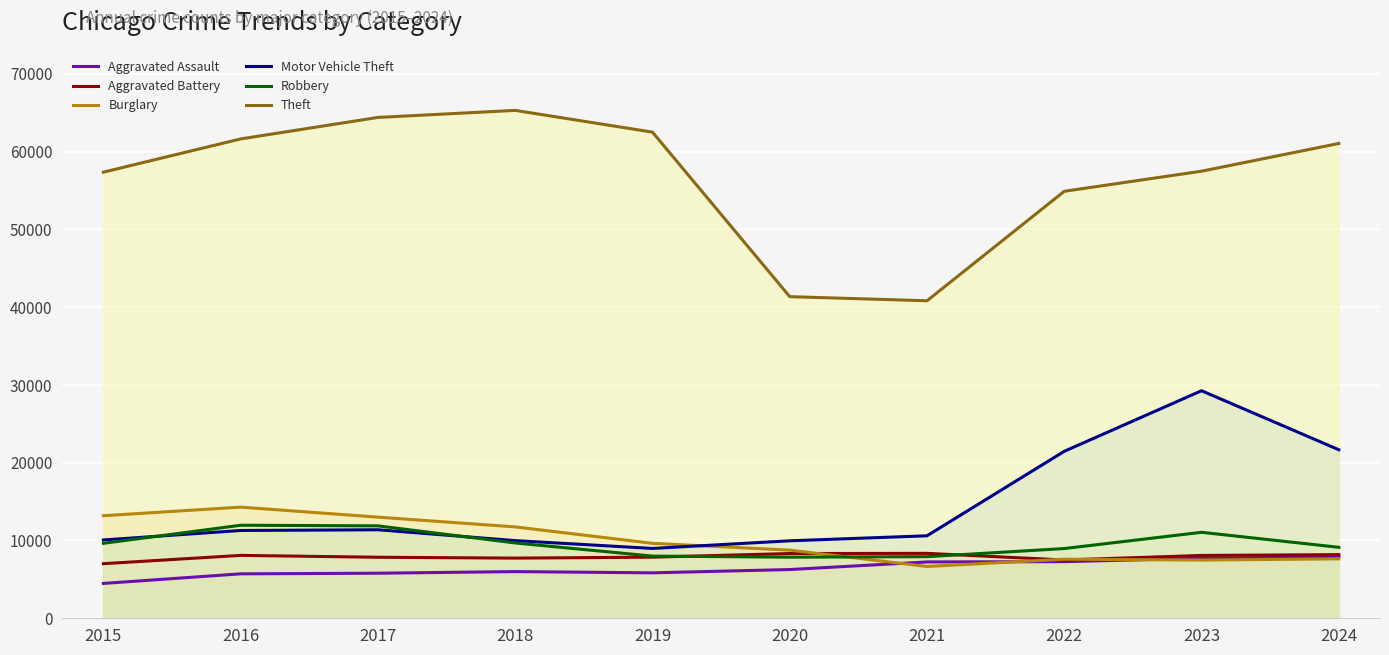

What are all the series names shown in the legend?

Aggravated Assault, Aggravated Battery, Burglary, Motor Vehicle Theft, Robbery, Theft